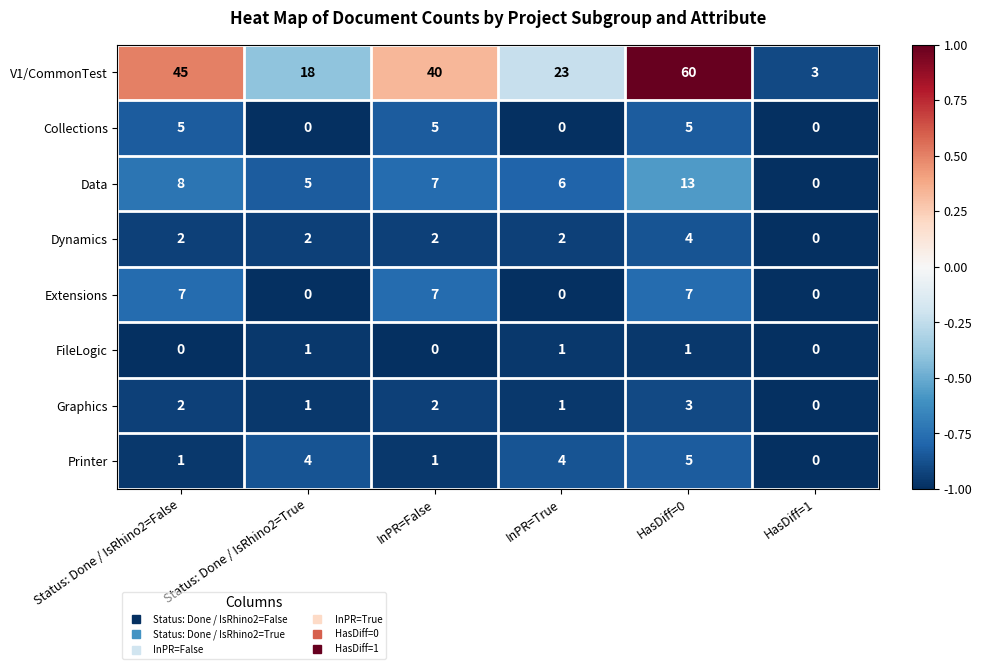

The Printer series shows 5 at HasDiff=0. True or false?

True